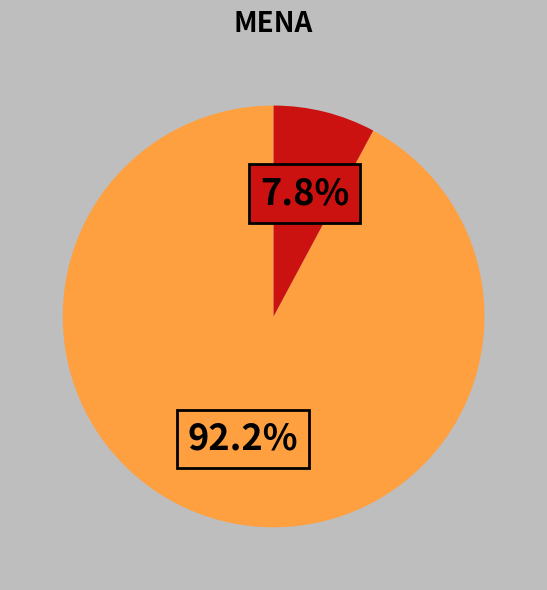

Is there a majority slice in this chart?

Yes